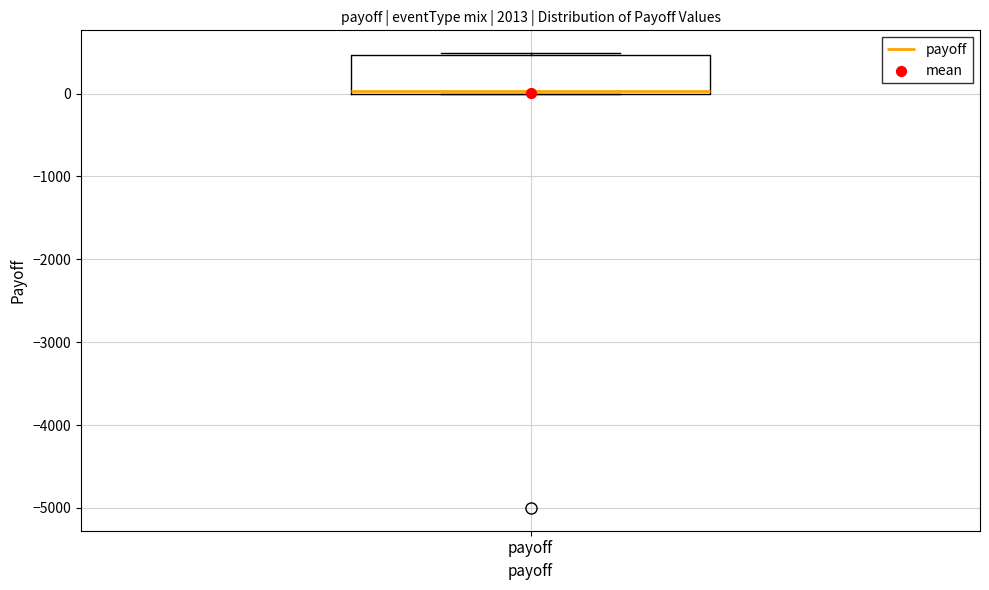

Read this box plot against the y-axis: the position of the median line, the range covered by the box, and the ends of both whiskers. The values are not printed on the chart, so give them approximately, as read against the axis.

median 0, box 0 to 500, whiskers 0 to 500